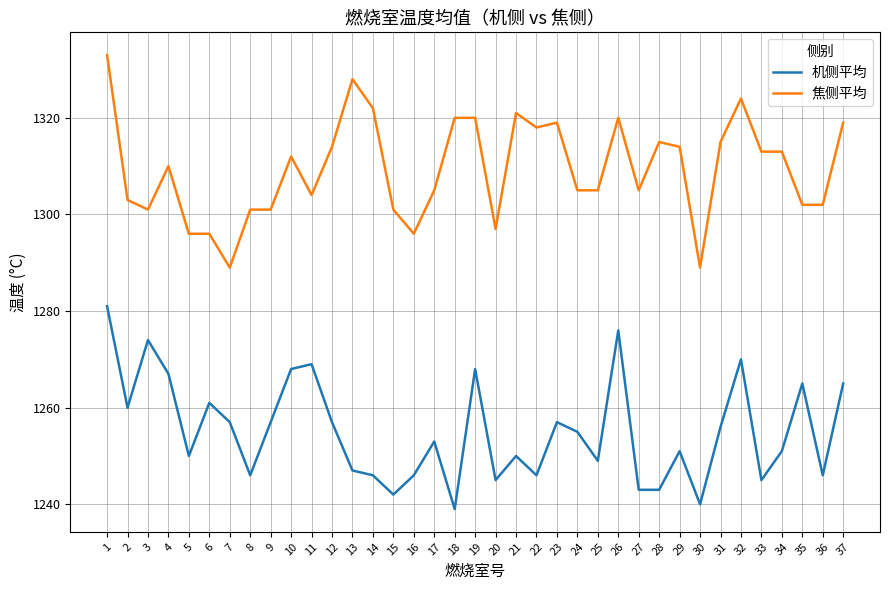

What is the total value across all series at 17?

2558